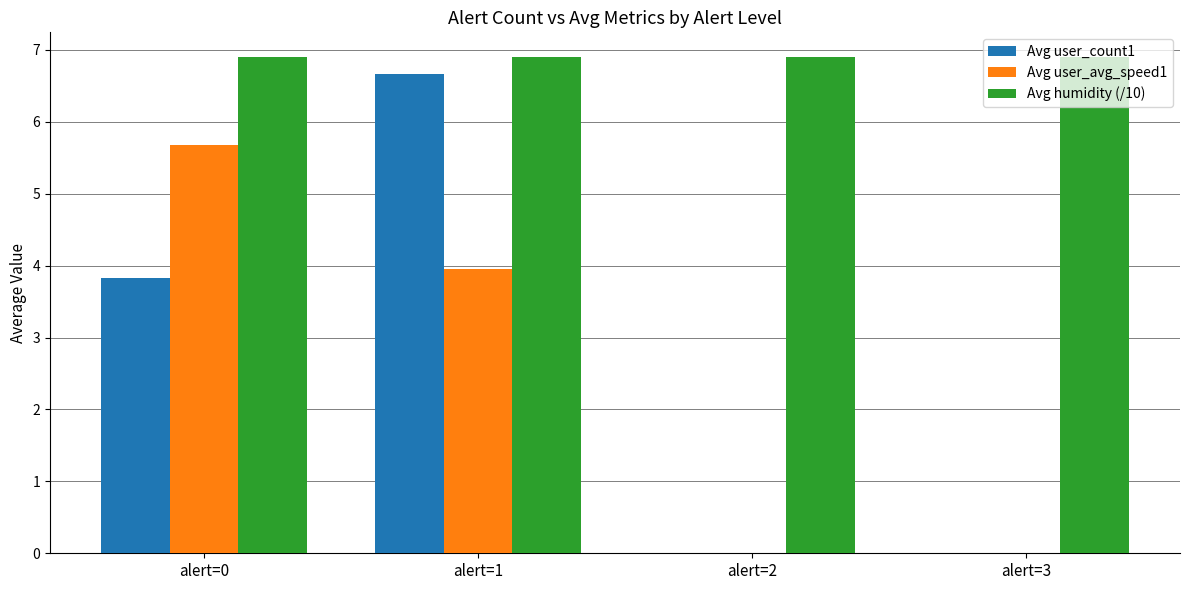

How many data points does each series have?

4